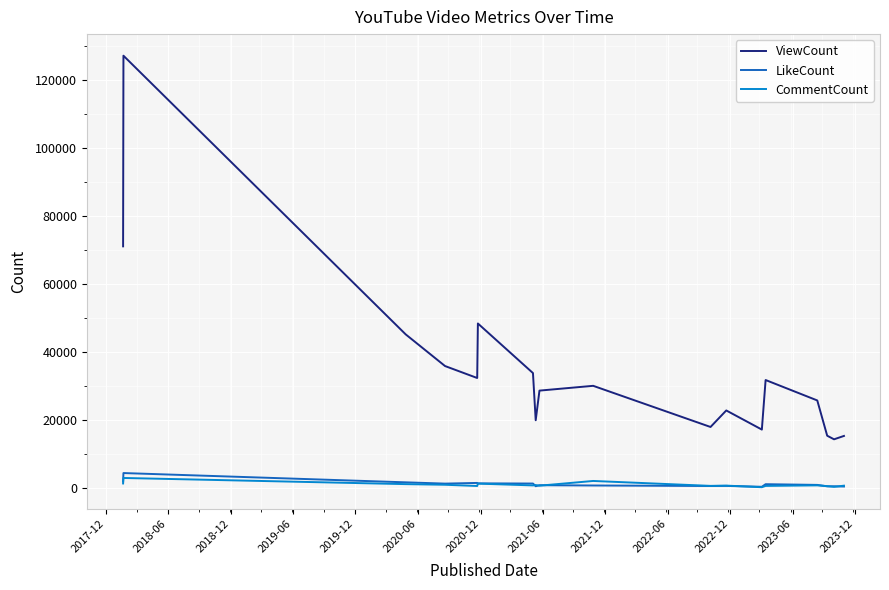

Which series has the largest total across all categories?

ViewCount